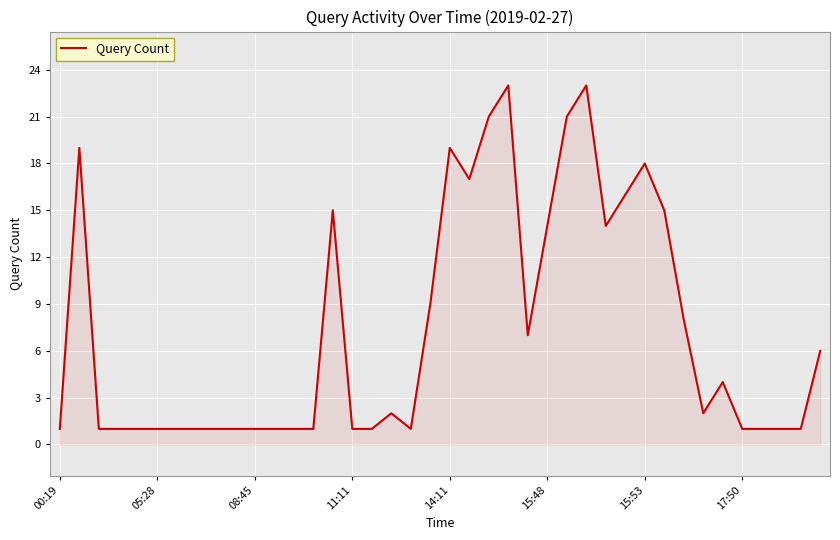

What is the difference between the maximum and minimum values?

22